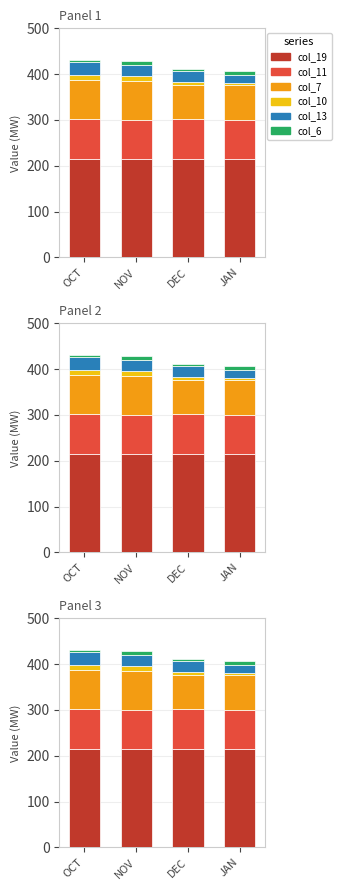

The value of col_11 at OCT is 87. True or false?

True